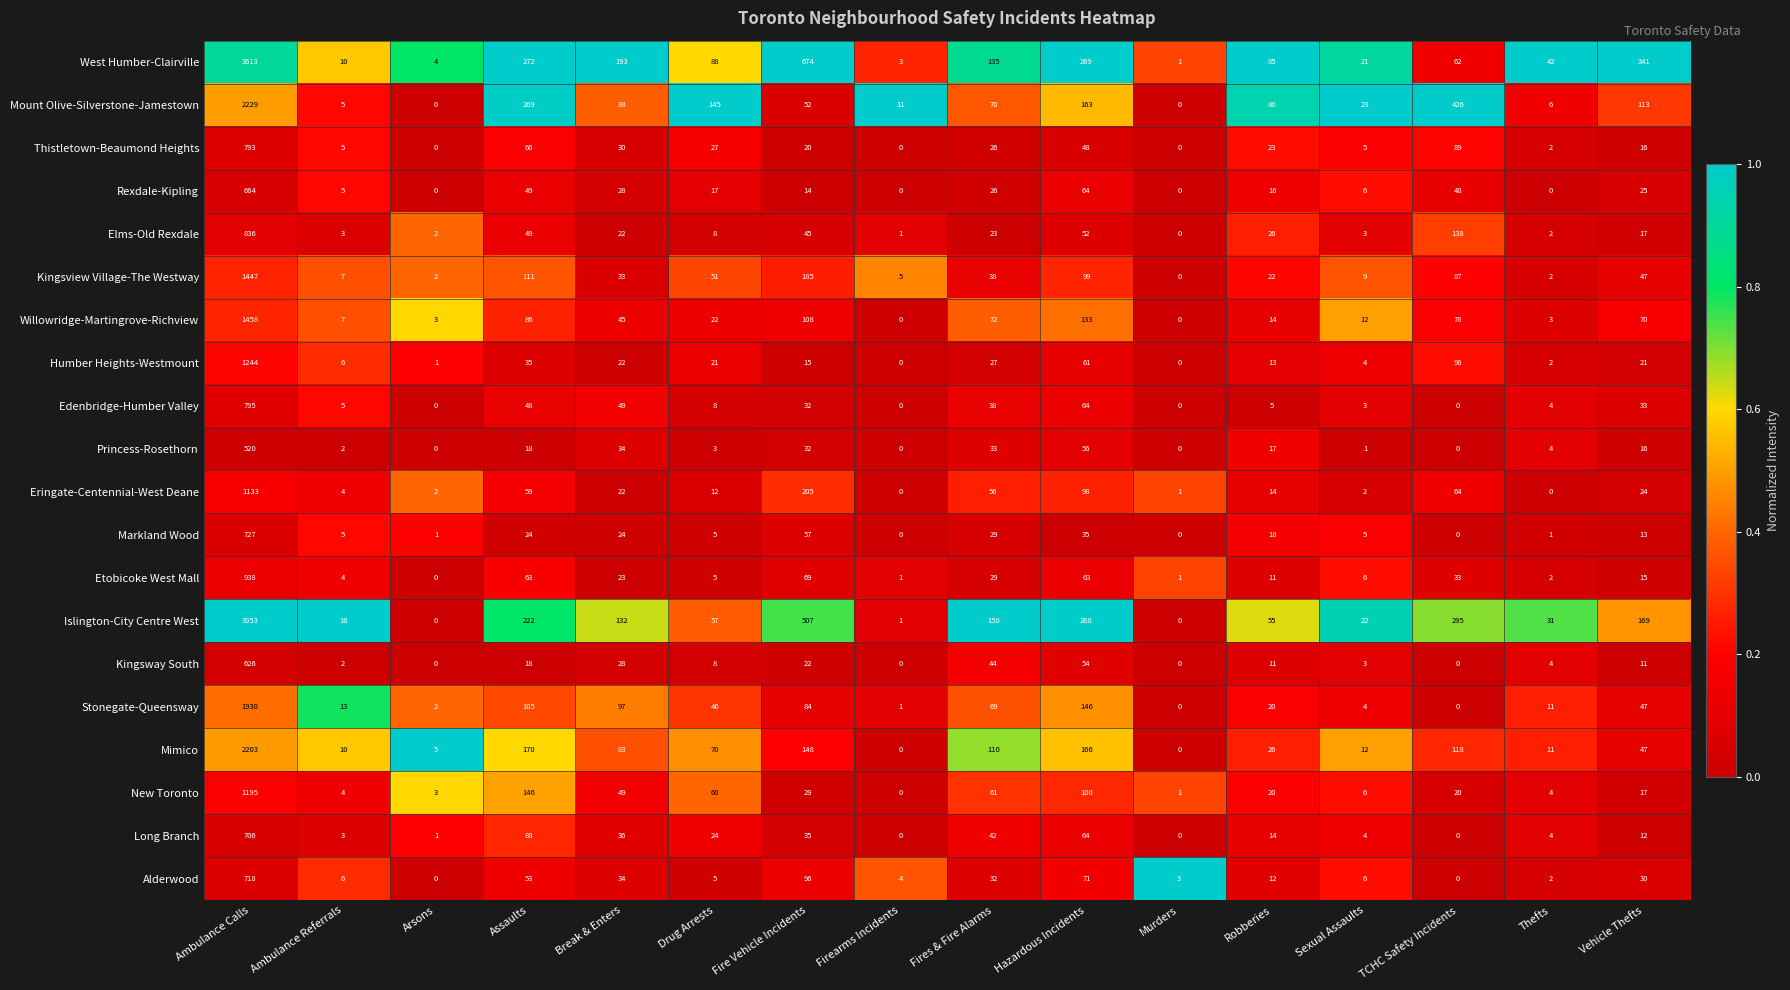

At which category is the sum across all series the highest?

Ambulance Calls